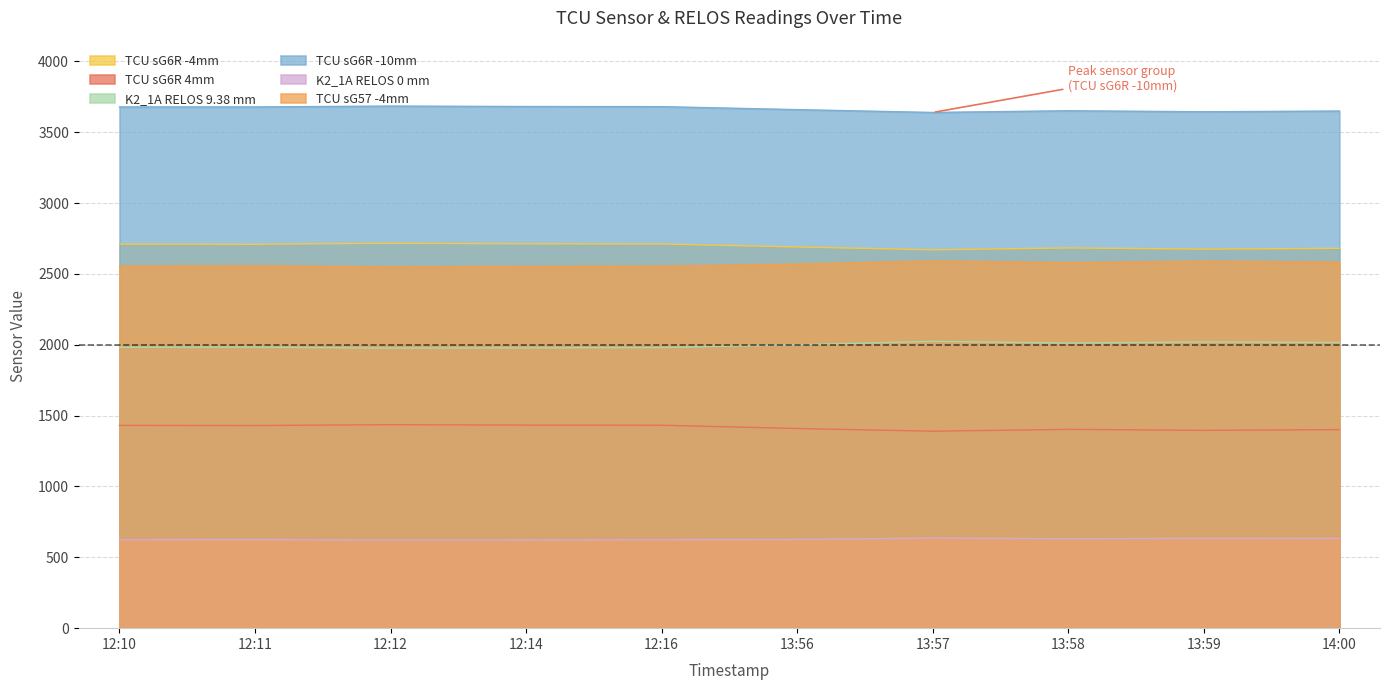

What are all the series names shown in the legend?

TCU sG6R -4mm, TCU sG6R 4mm, K2_1A RELOS 9.38 mm, TCU sG6R -10mm, K2_1A RELOS 0 mm, TCU sG57 -4mm